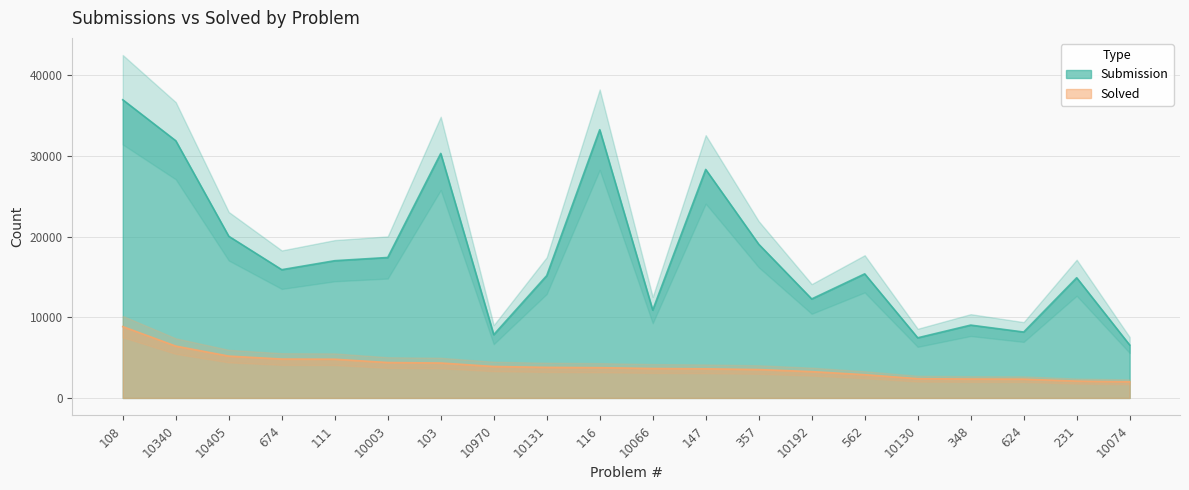

True or false: Submission and Solved intersect in this chart.

False